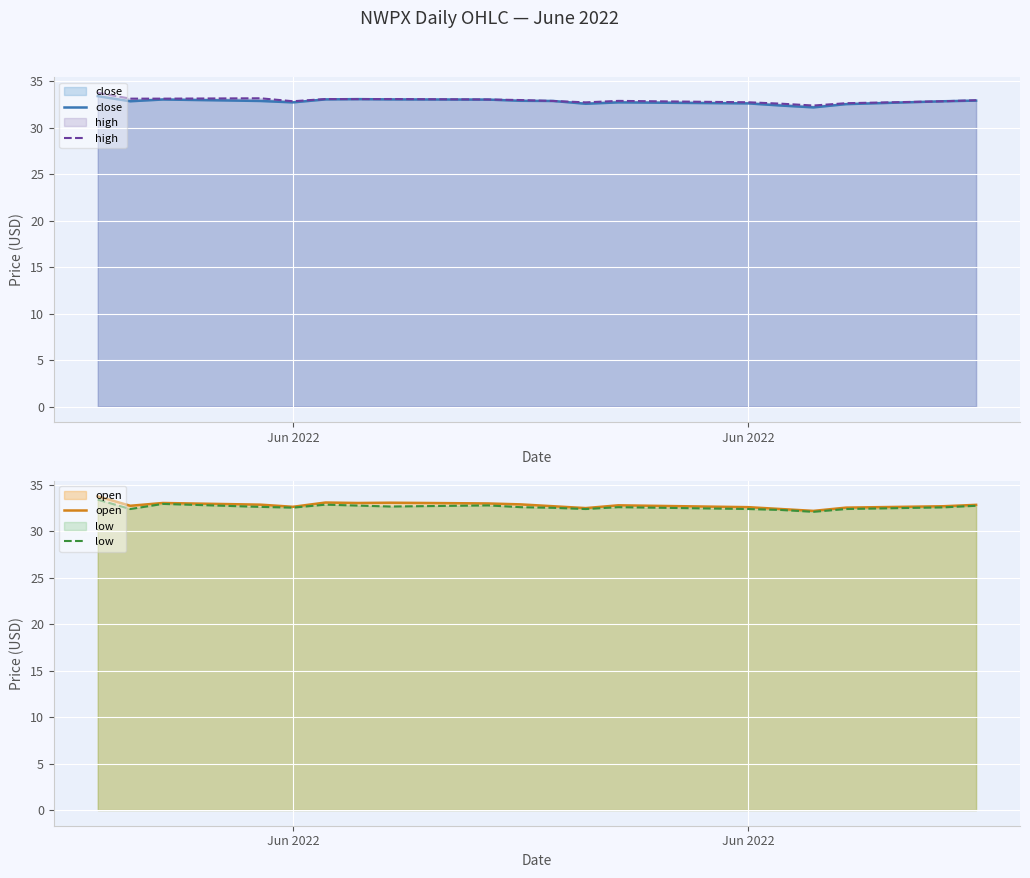

At which category does low reach its first local valley?

Jun 2022